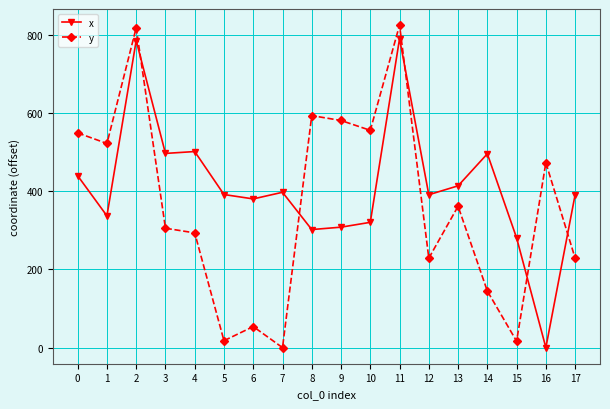

What are all the series names shown in the legend?

x, y